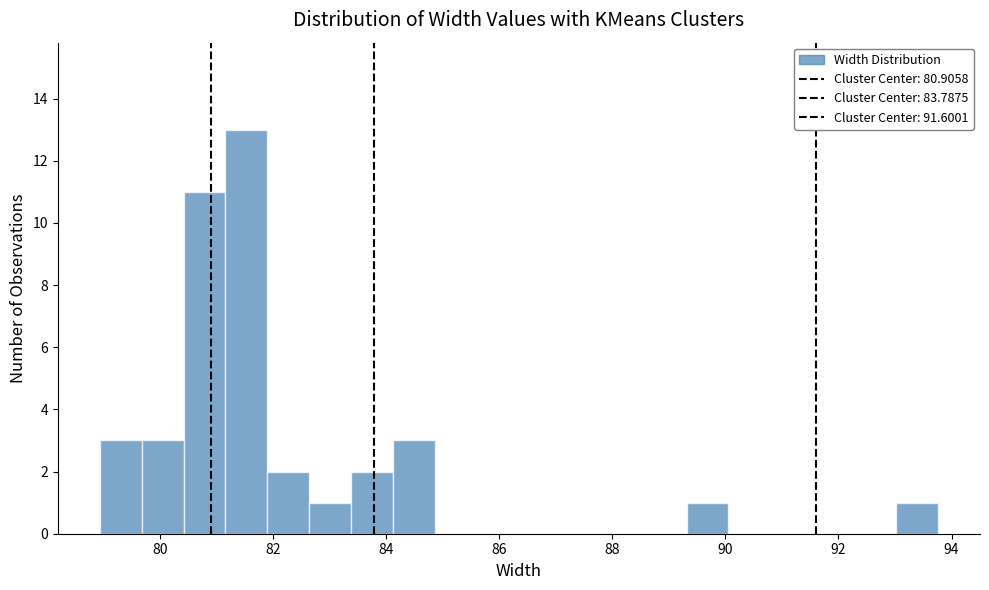

Read against the x-axis, roughly where is the centre of the tallest bar?

81.6